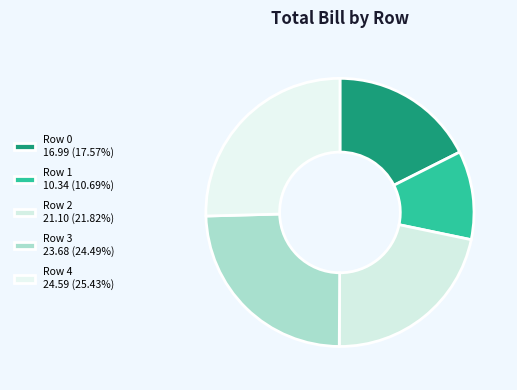

Rank the categories by value from highest to lowest.

Row 4, Row 3, Row 2, Row 0, Row 1